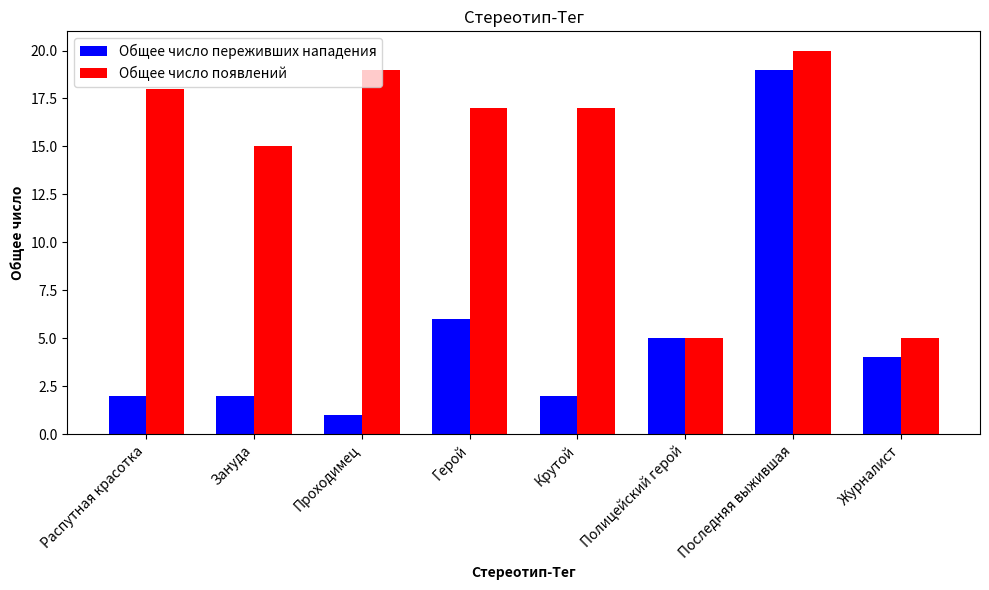

Which series has the widest spread of values?

Общее число переживших нападения